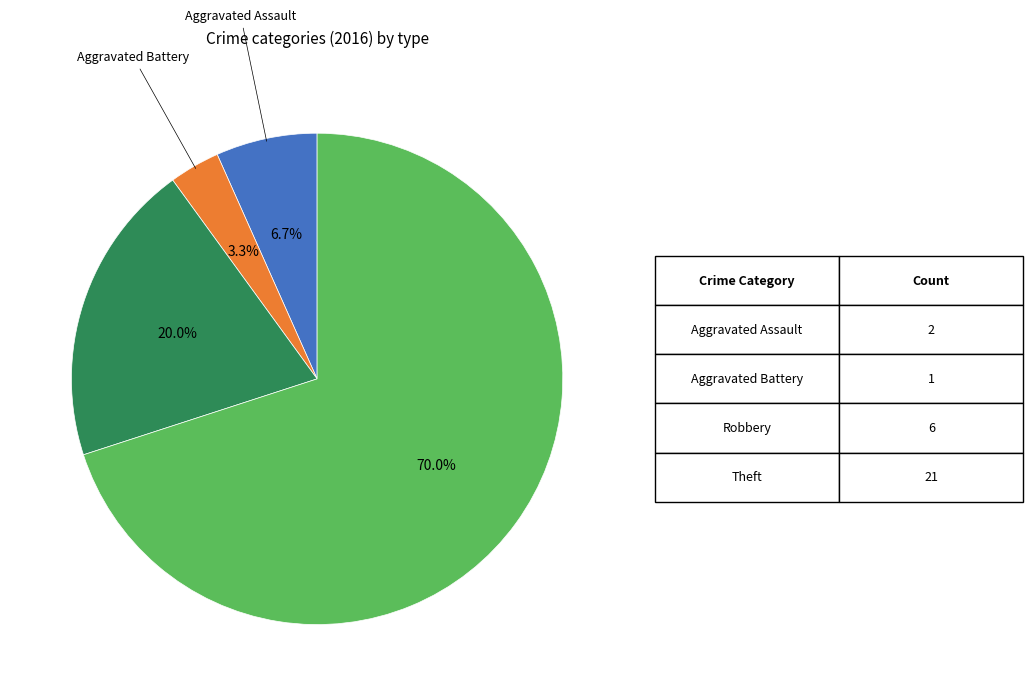

Does any single category account for the majority?

Yes